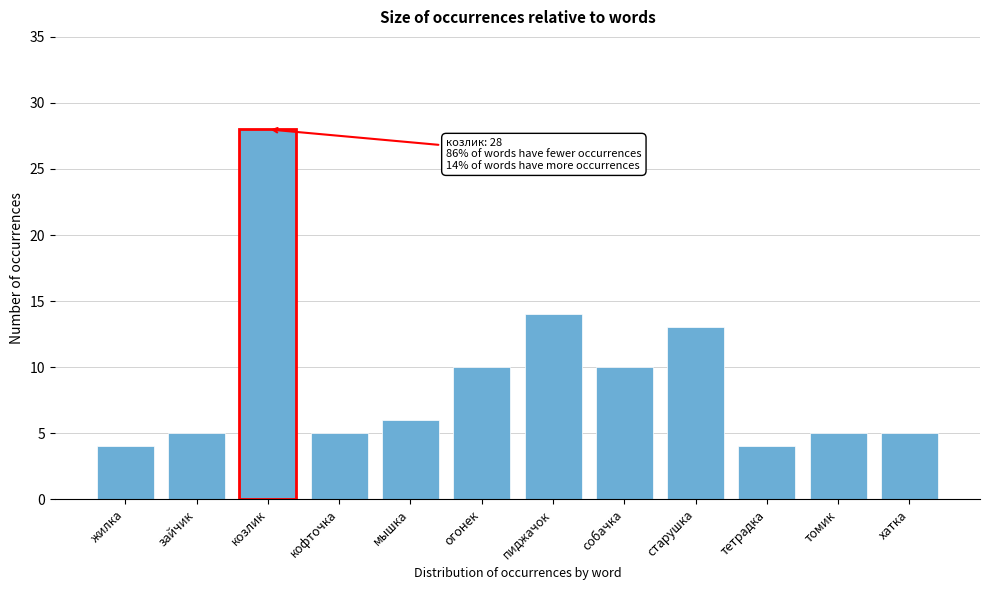

Reading left to right, what are all the values shown in this chart?

4	5	28	5	6	10	14	10	13	4	5	5